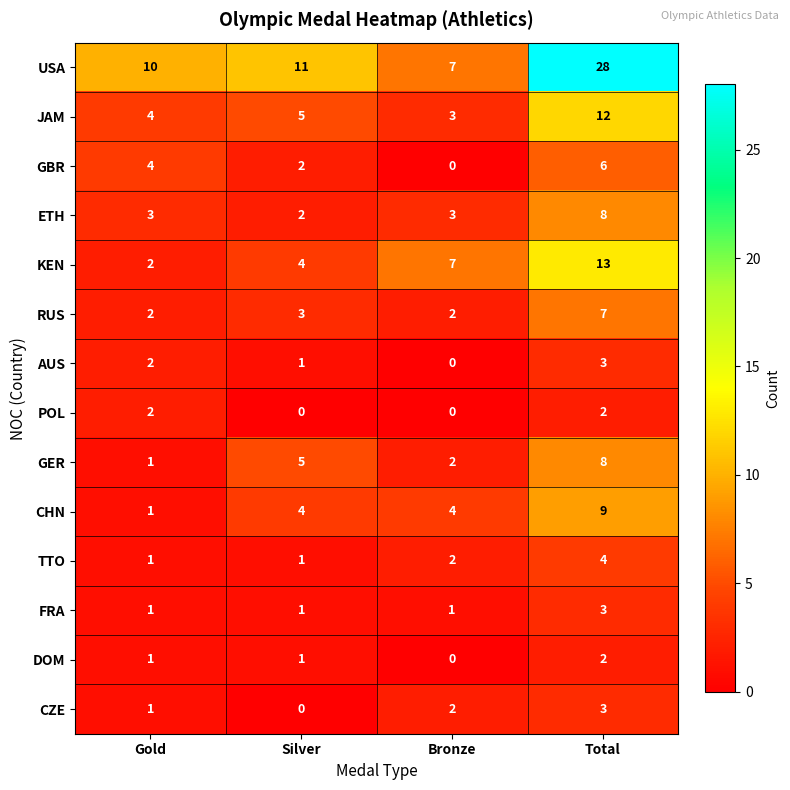

What is the average value of the RUS series?

4